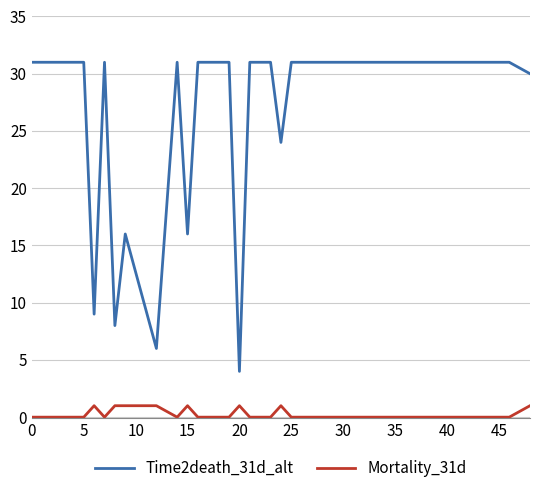

Which series has the widest spread of values?

Time2death_31d_alt